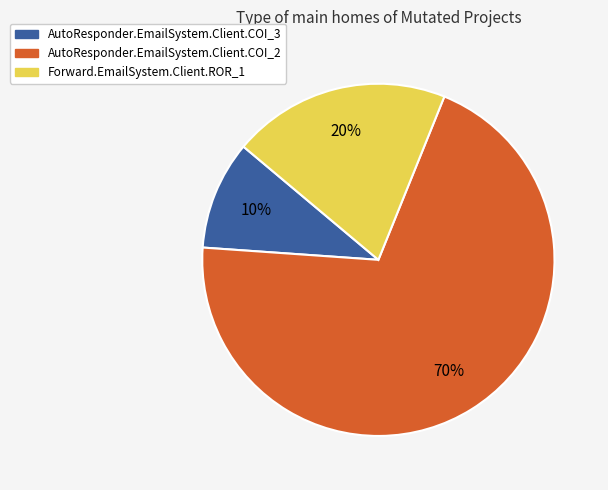

Does AutoResponder.EmailSystem.Client.COI_3 account for over 50% of the chart?

No